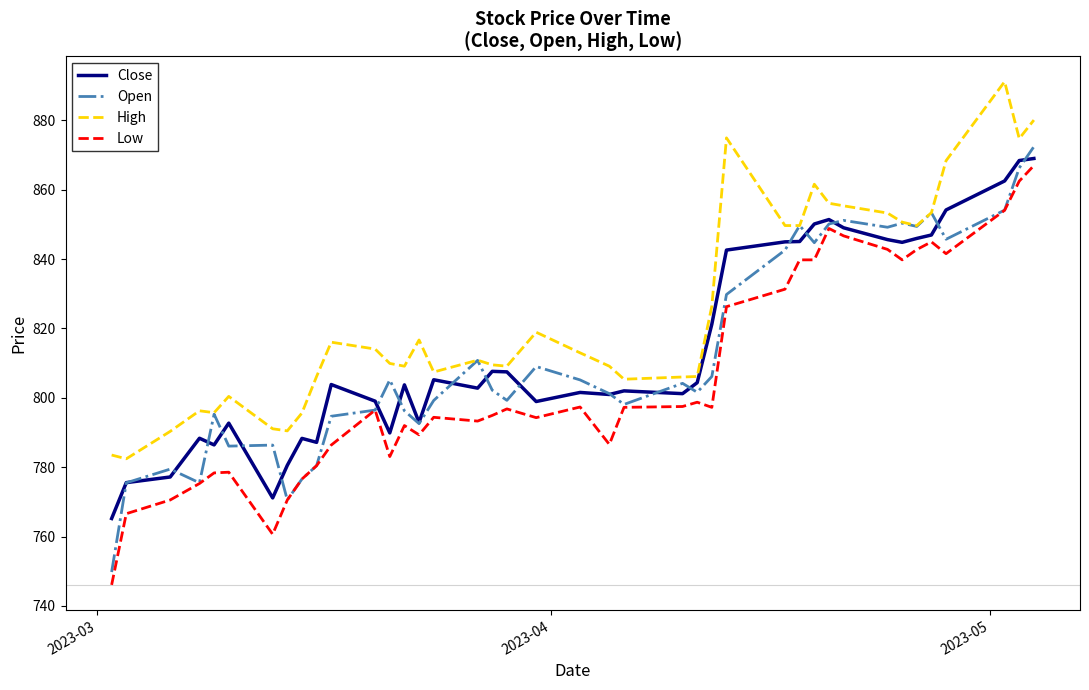

Which series has the largest total across all categories?

High